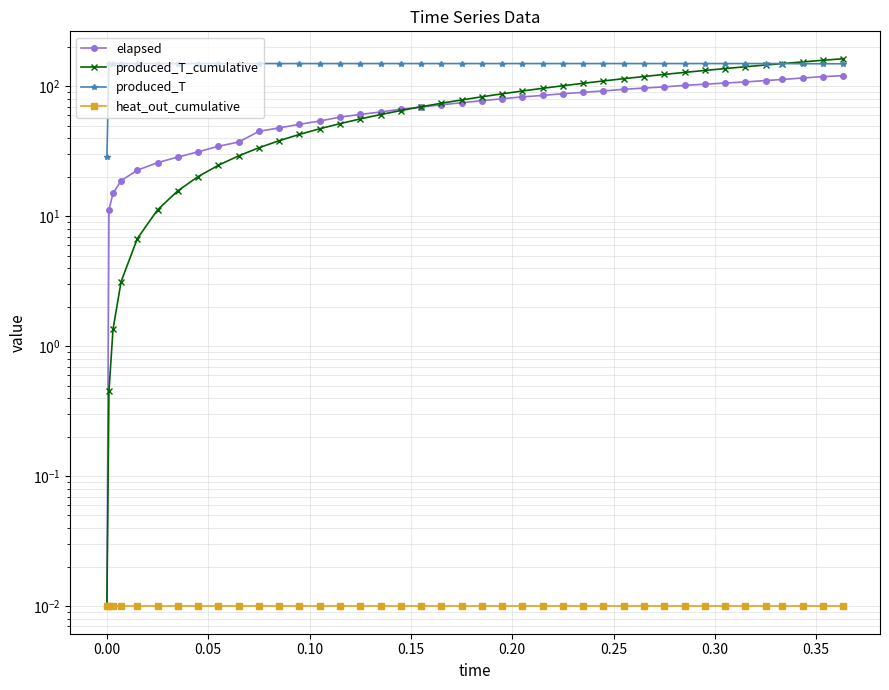

Is it true that produced_T_cumulative equals 2.5 at 0.15?

False